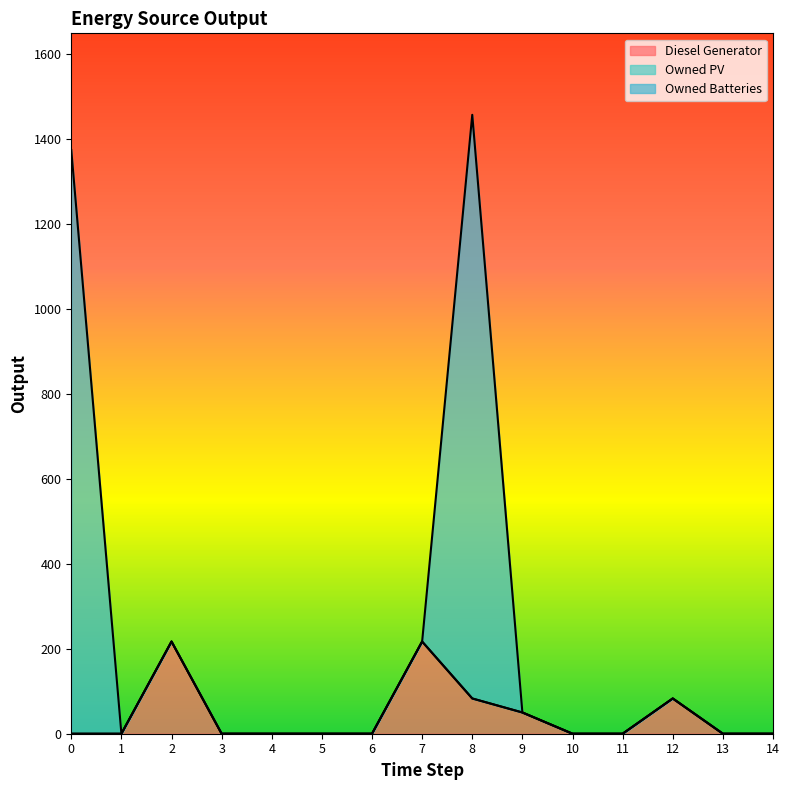

How many data points does each series have?

15